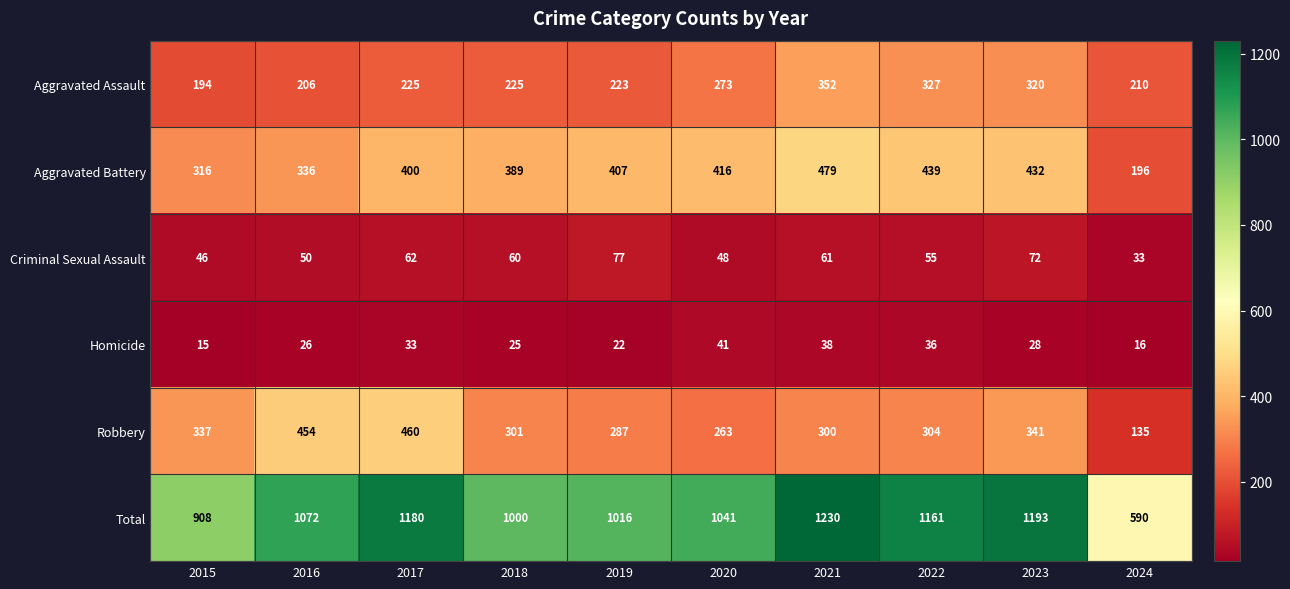

At which category is the sum across all series the highest?

2021